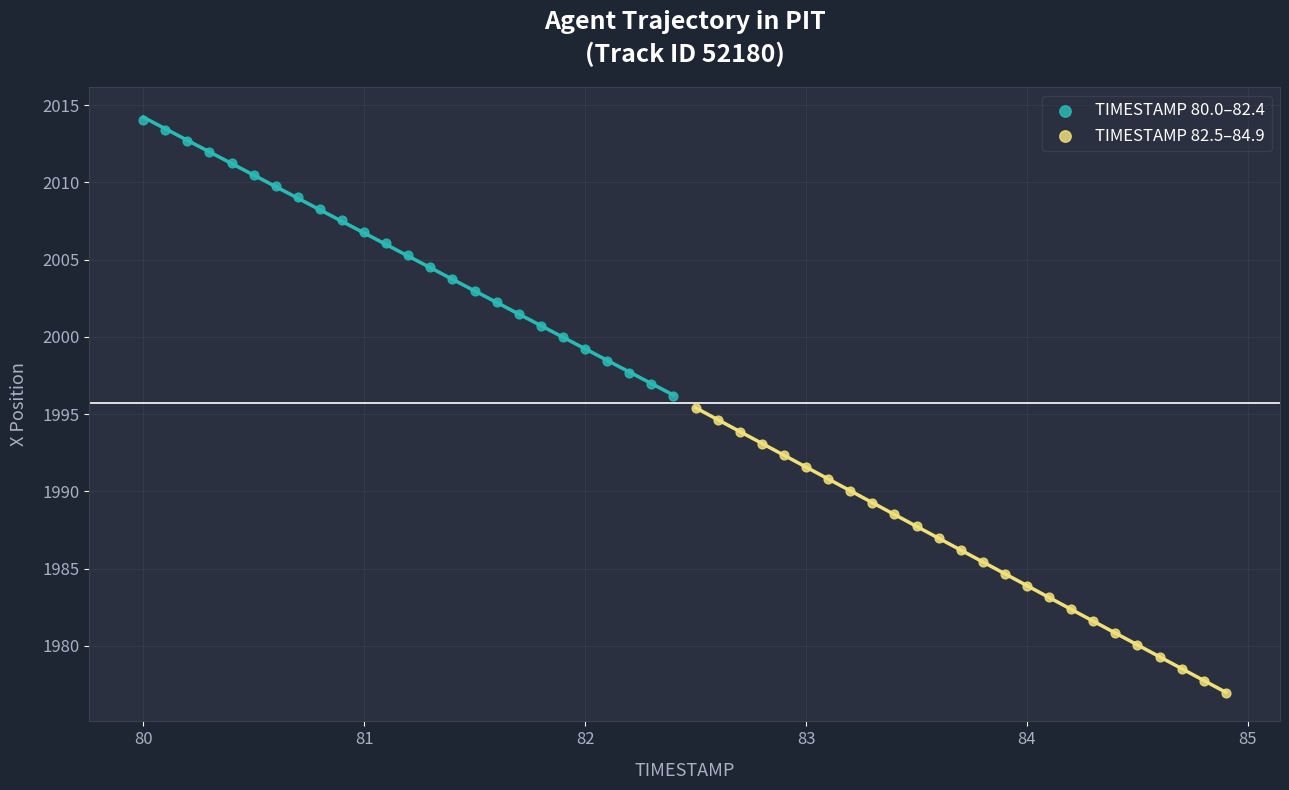

Which series contains the lowest Y value?

TIMESTAMP 82.5–84.9